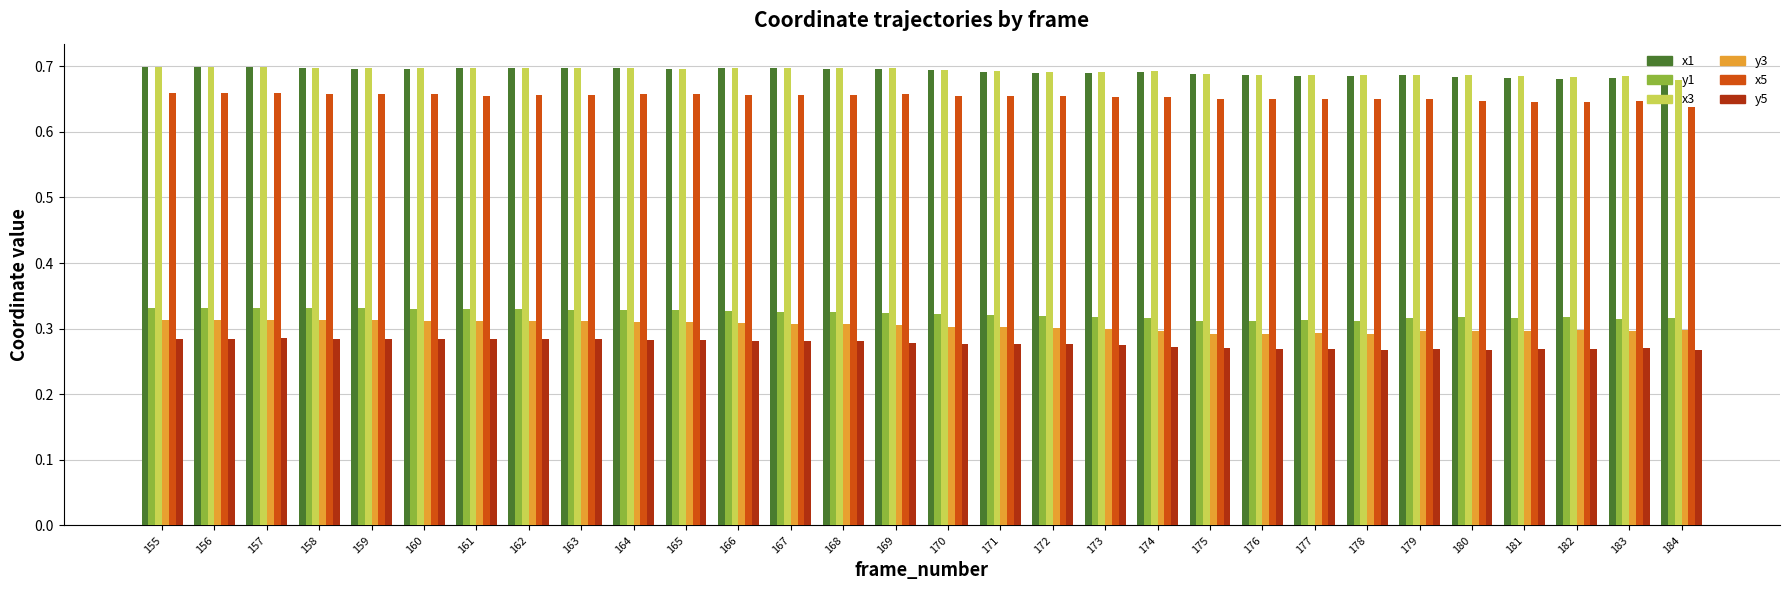

How many series are shown in this chart?

6